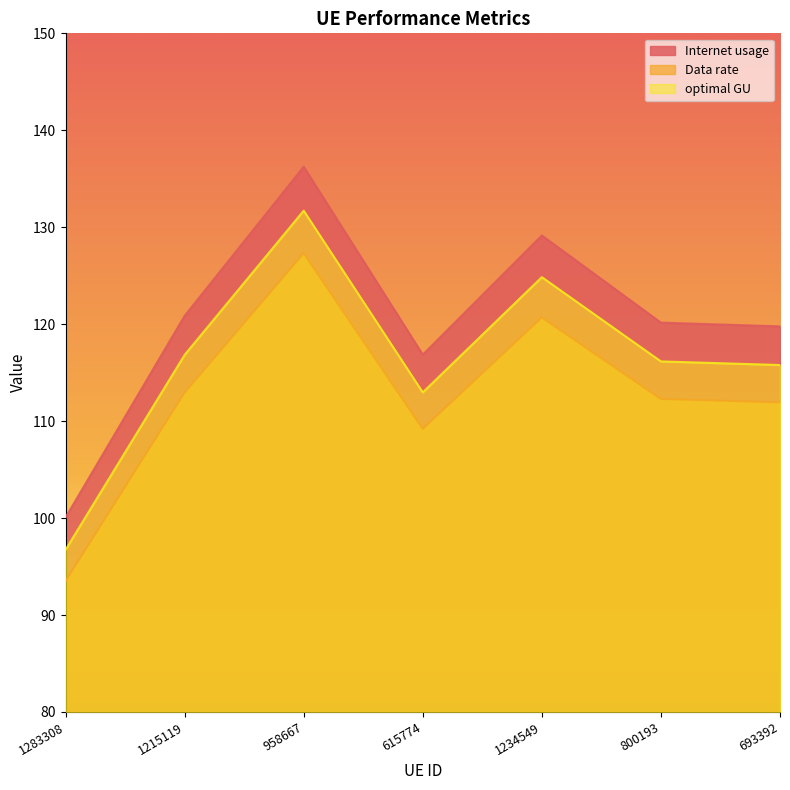

Which series has the largest range (max minus min)?

Internet usage